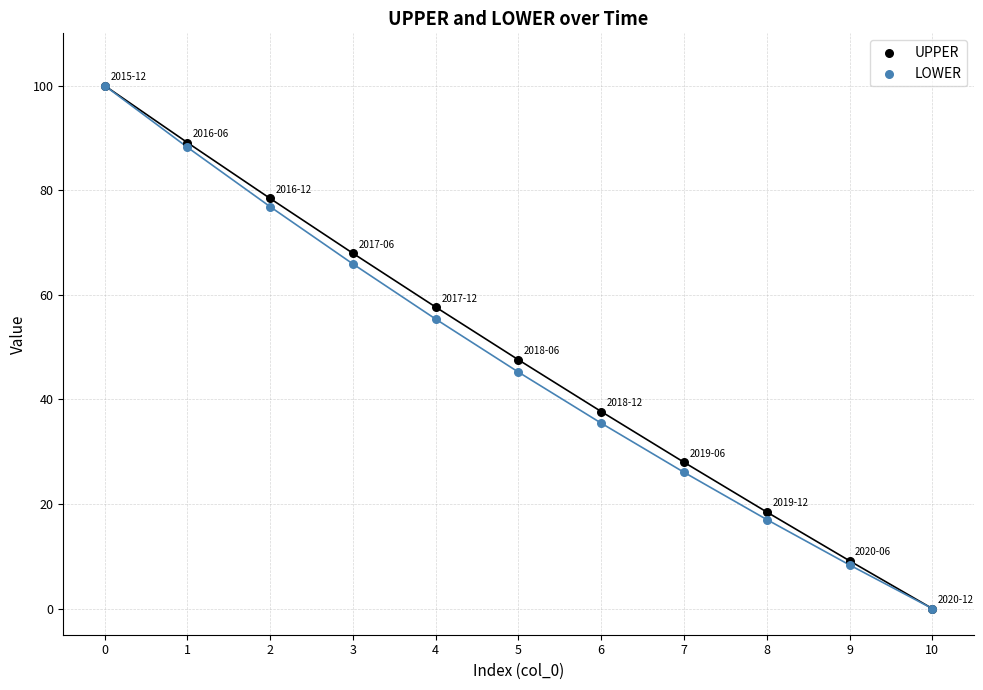

In the UPPER series, what Y value is closest to 50?

47.6